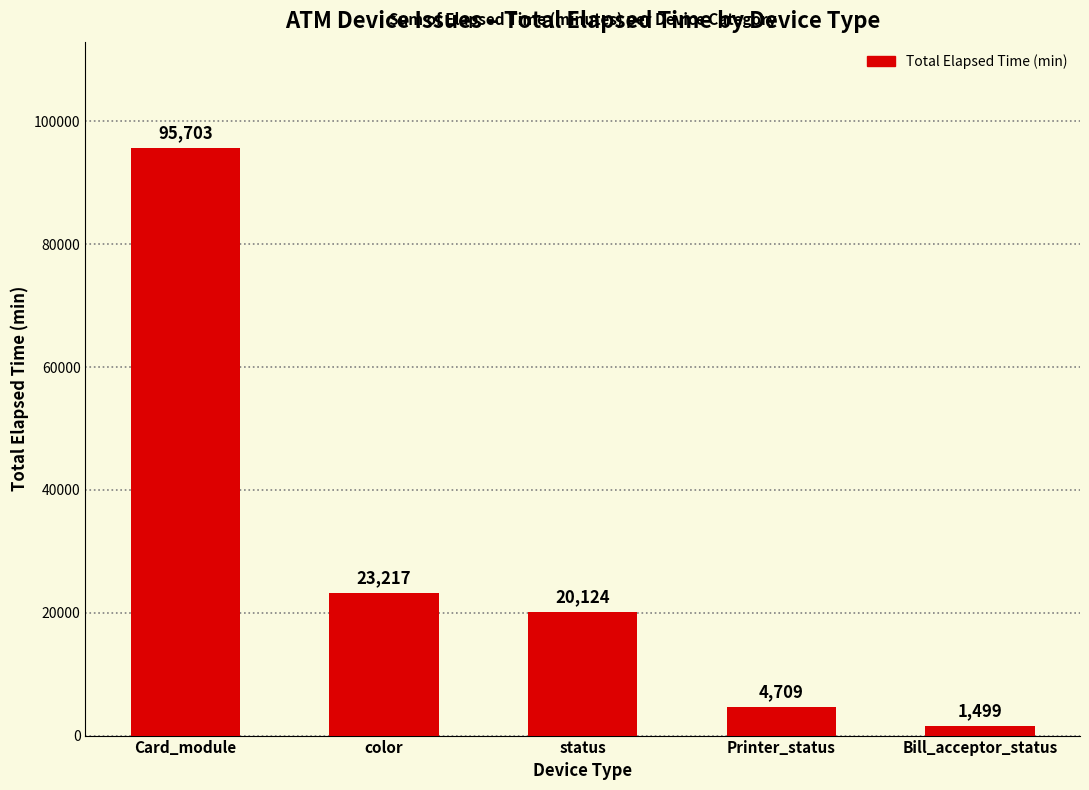

List the labels in order of value, smallest first.

Bill_acceptor_status, Printer_status, status, color, Card_module